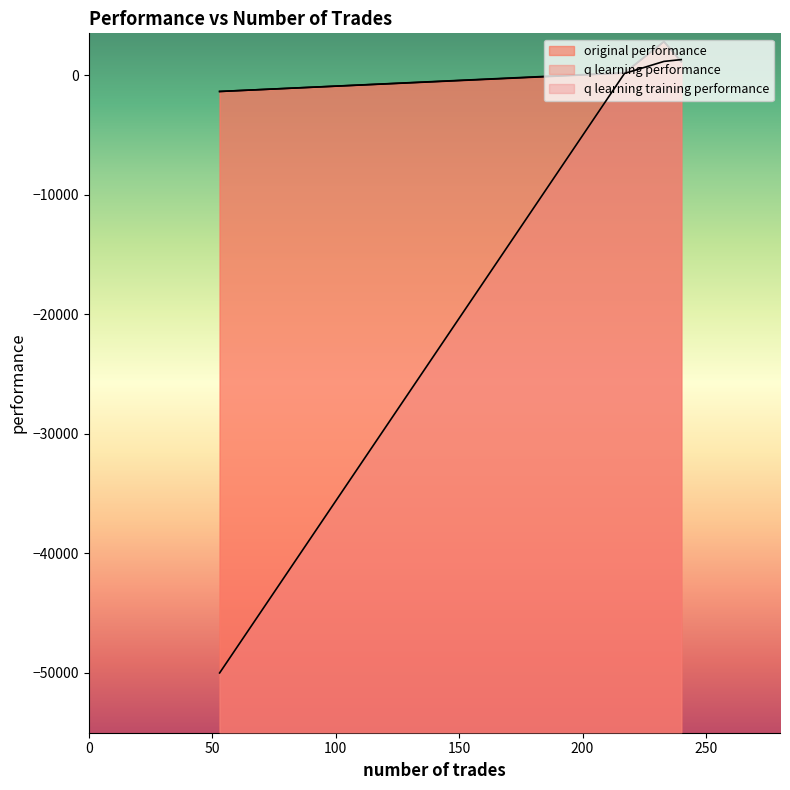

Which series has the largest range (max minus min)?

q learning training performance